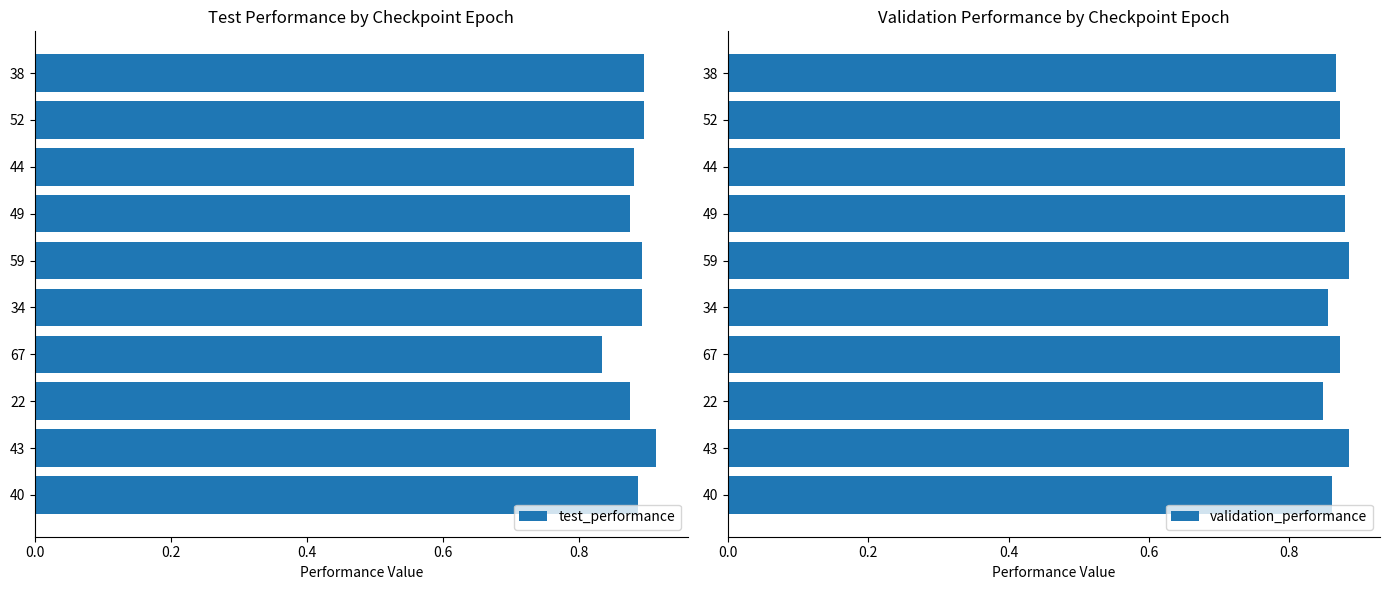

How many bars are there in each group?

2